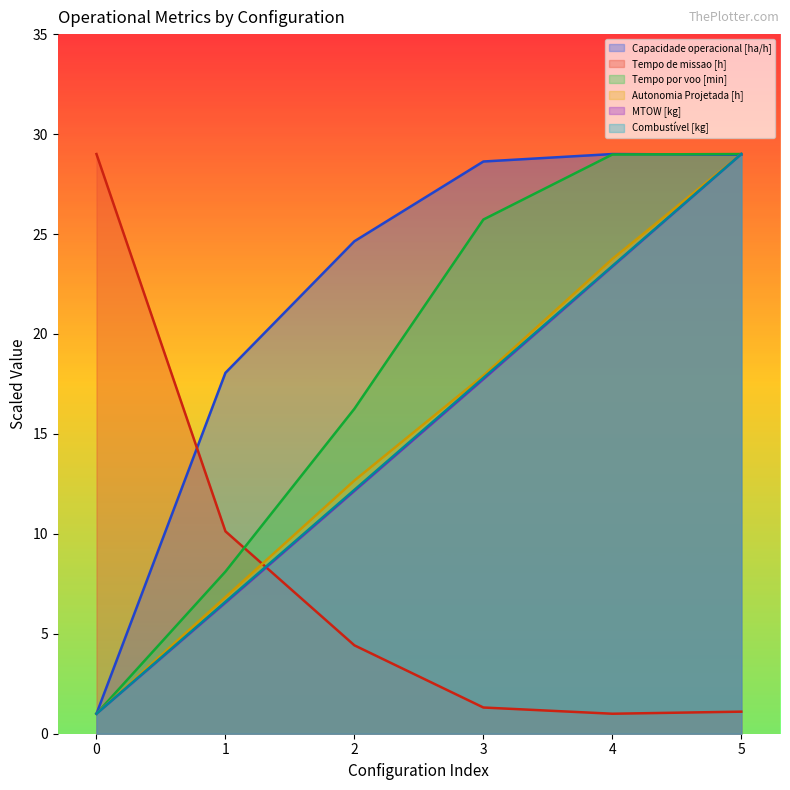

What is the average value of the Combustível [kg] series?

15.0